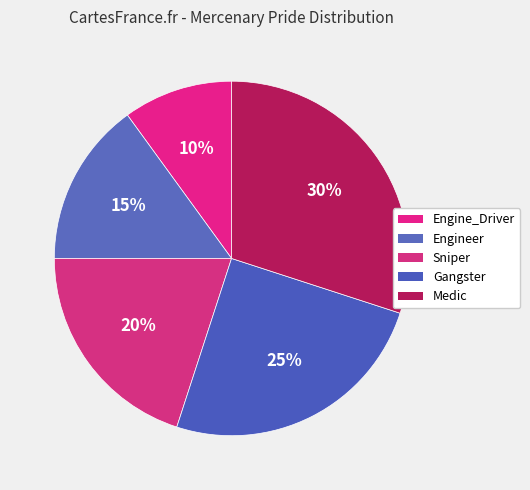

What percentage is the Engine_Driver slice, to the nearest percent?

10%